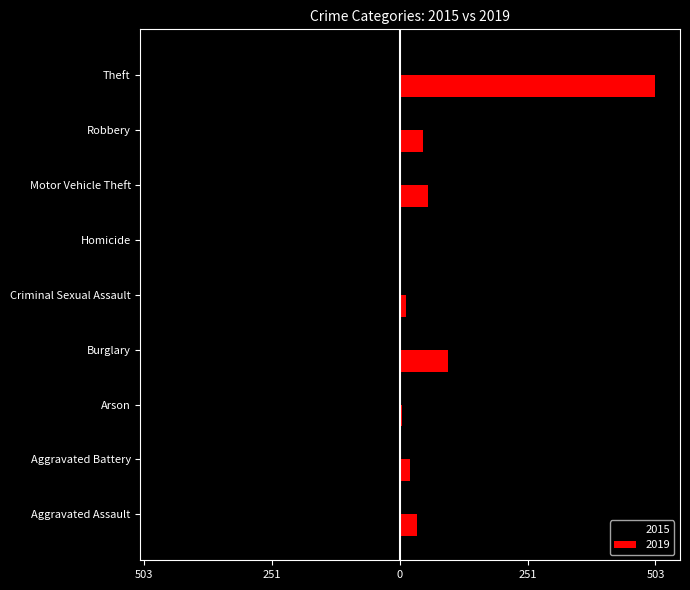

What are all the series names shown in the legend?

2015, 2019